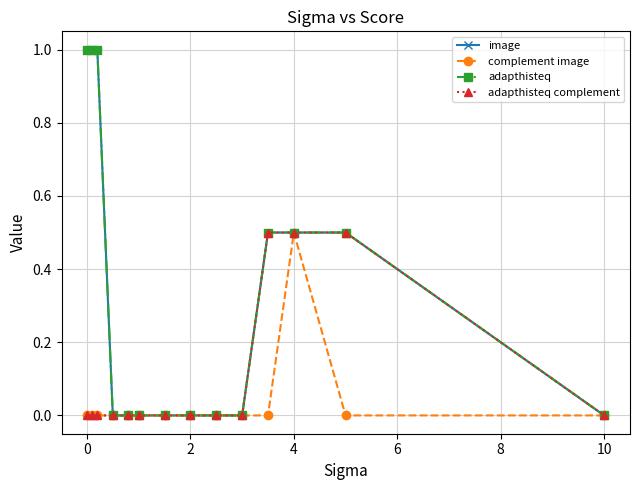

Is this an area chart (filled region under the line)?

No